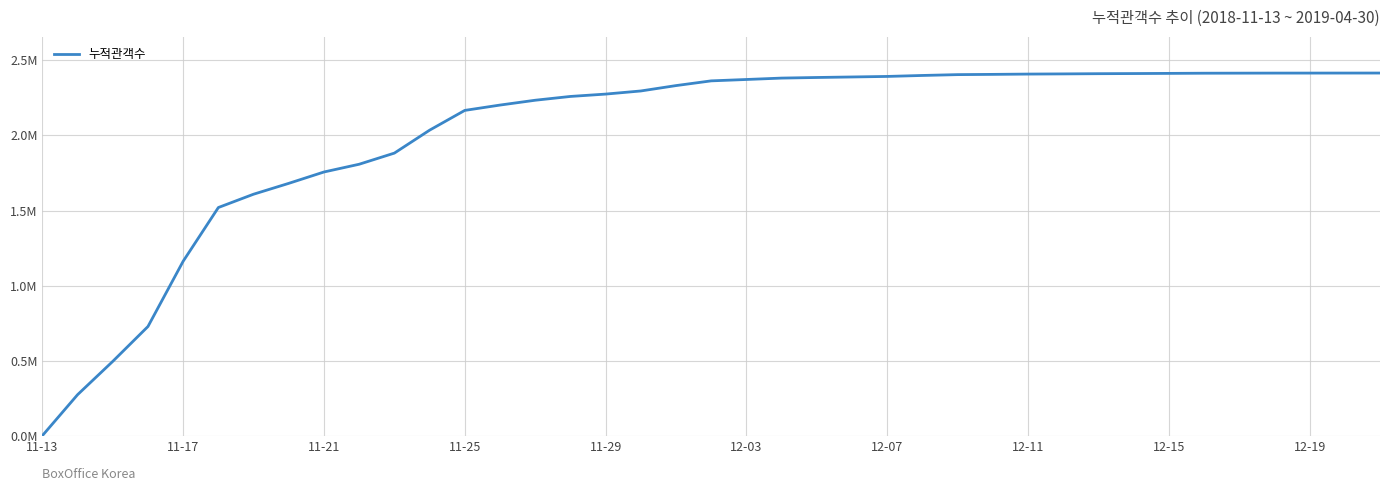

Does the chart have visible grid lines?

Yes